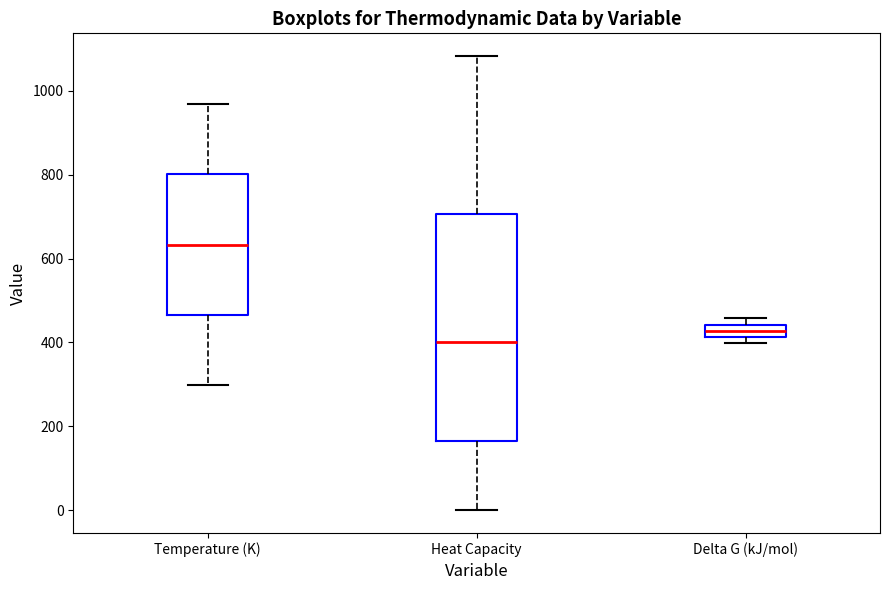

Which box is the tallest, from its lower edge to its upper edge?

Heat Capacity